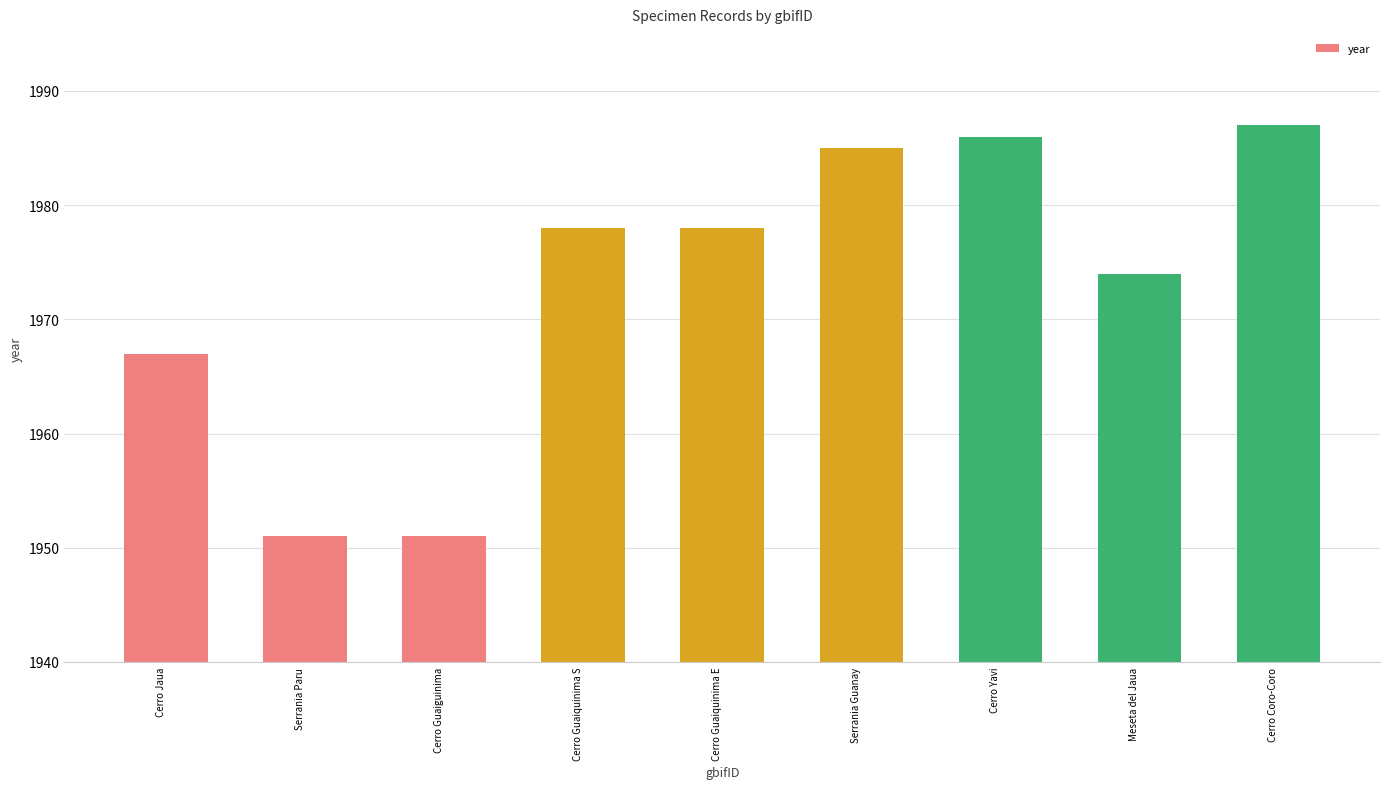

How many data points does each series have?

9